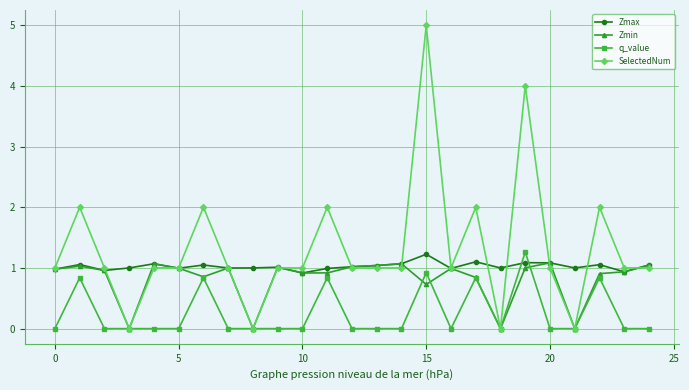

At how many categories does at least one series exceed 3?

2